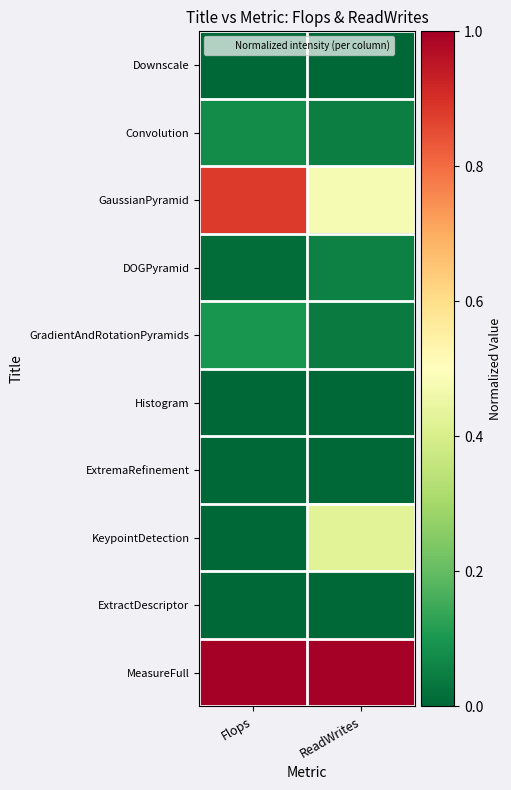

Reading left to right, extract all data points from this chart.

Downscale: Flops=0.0	ReadWrites=0.0
Convolution: Flops=0.1	ReadWrites=0.0
GaussianPyramid: Flops=0.9	ReadWrites=0.5
DOGPyramid: Flops=0.0	ReadWrites=0.1
GradientAndRotationPyramids: Flops=0.1	ReadWrites=0.0
Histogram: Flops=0.0	ReadWrites=0.0
ExtremaRefinement: Flops=0.0	ReadWrites=0.0
KeypointDetection: Flops=0.0	ReadWrites=0.4
ExtractDescriptor: Flops=0.0	ReadWrites=0.0
MeasureFull: Flops=1.0	ReadWrites=1.0